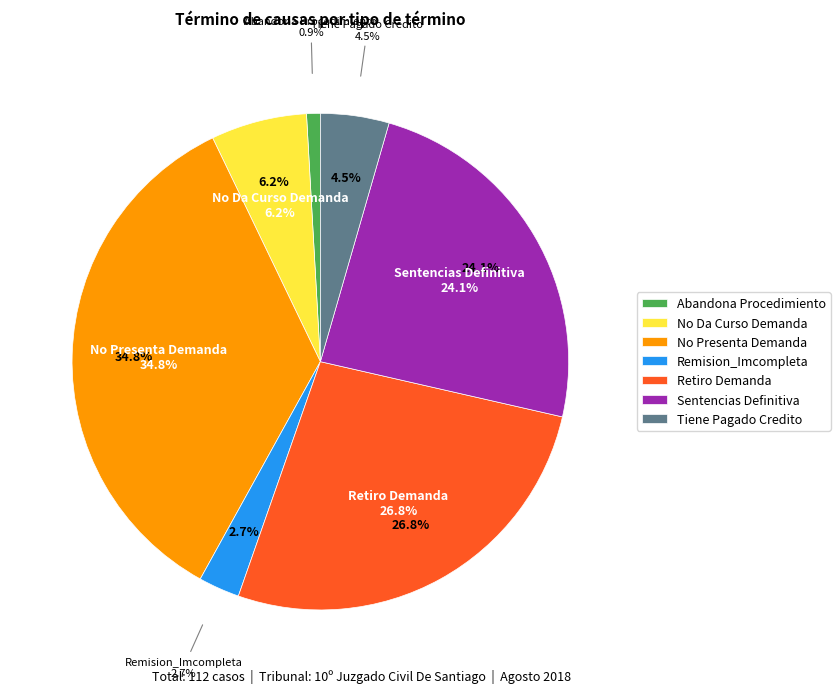

The Tiene Pagado Credito slice represents 4% of the pie. True or false?

True